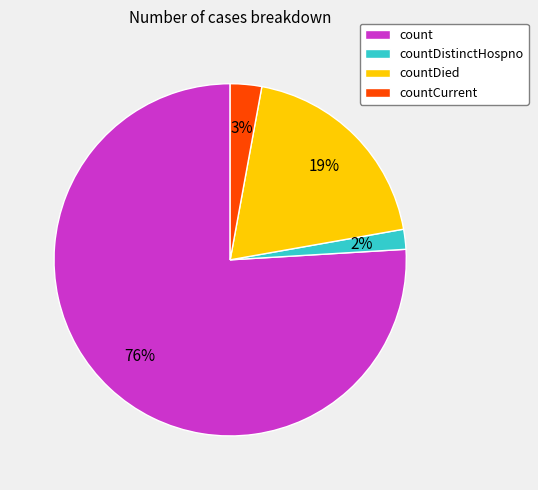

Is there a majority slice in this chart?

Yes